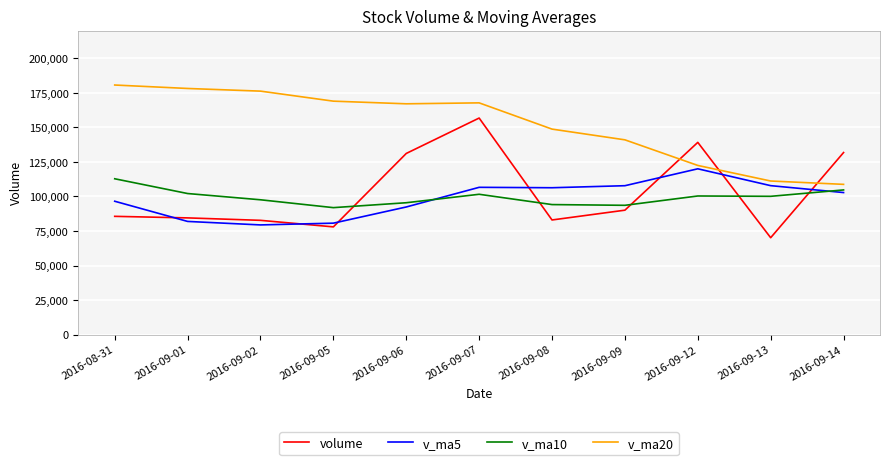

At which category is the sum across all series the highest?

2016-09-07